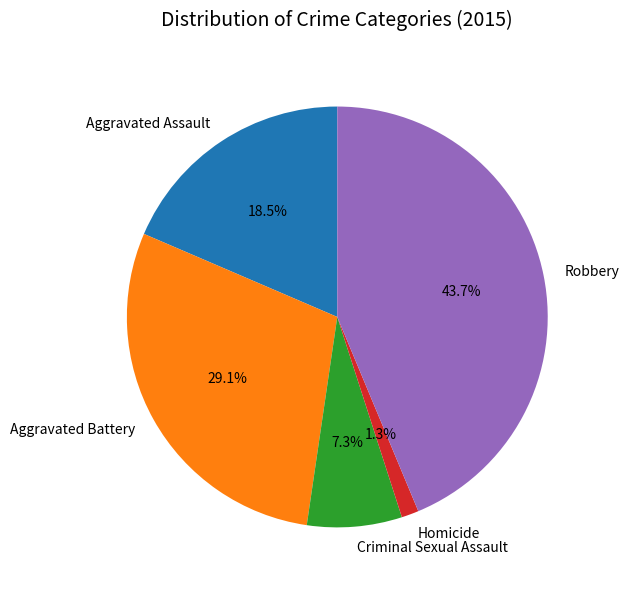

What is the ratio of the value at Aggravated Battery to the value at Robbery?

0.7